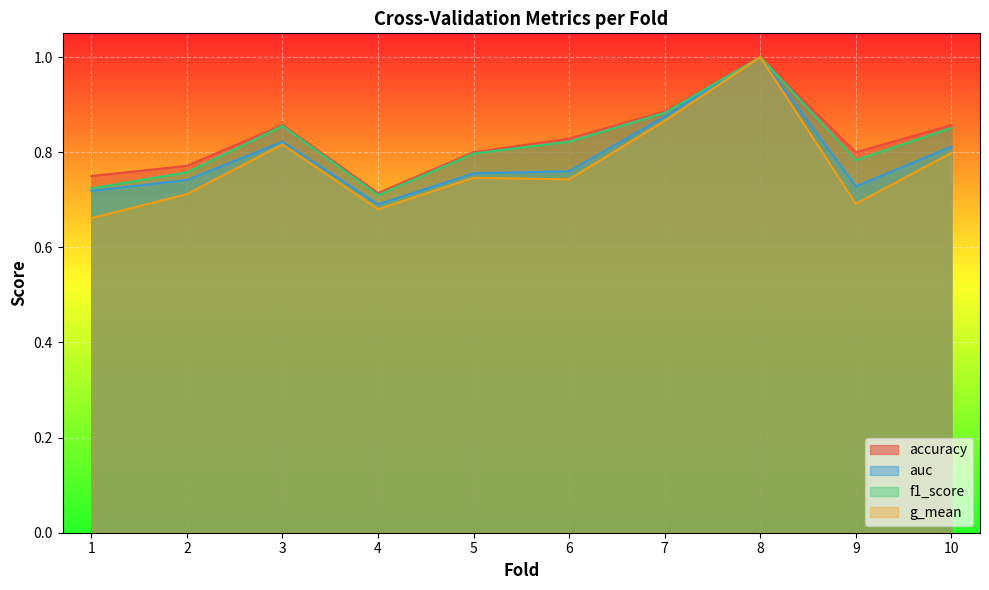

What are all the series names shown in the legend?

accuracy, auc, f1_score, g_mean